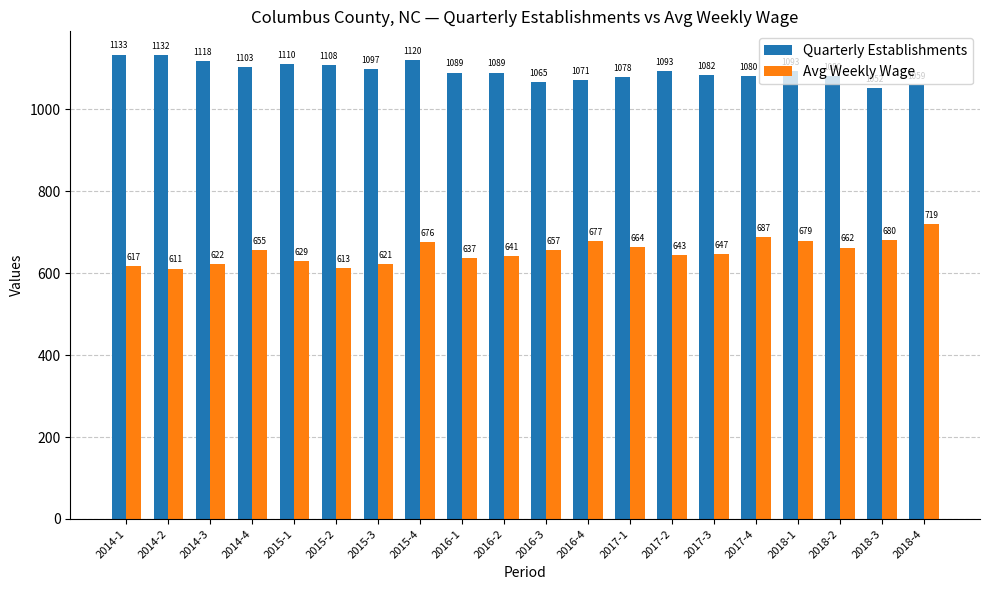

What is the label of the 11th bar from the right?

2016-2